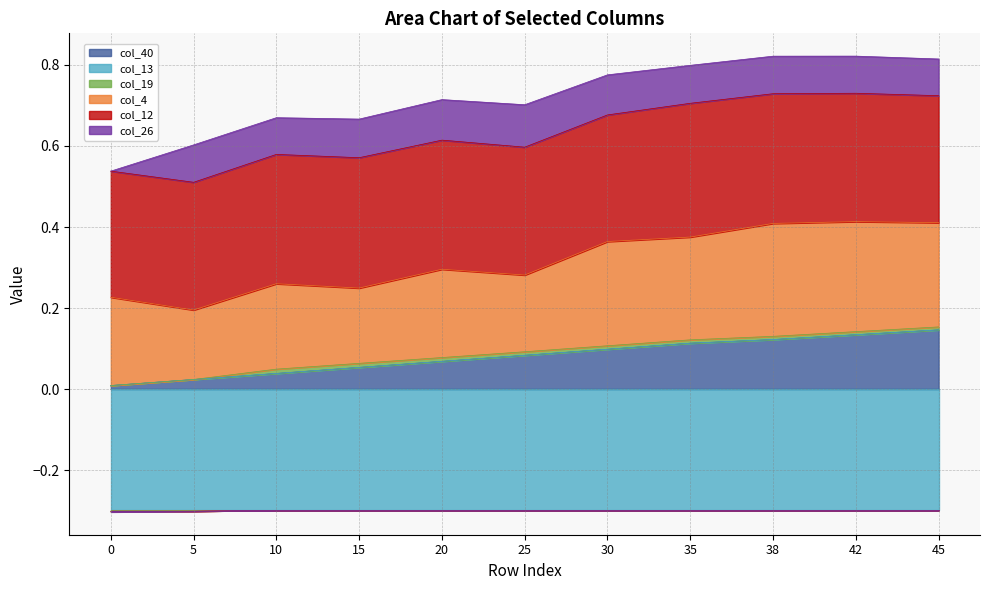

What is the value of the col_4 point at the 4th from the left?

0.2